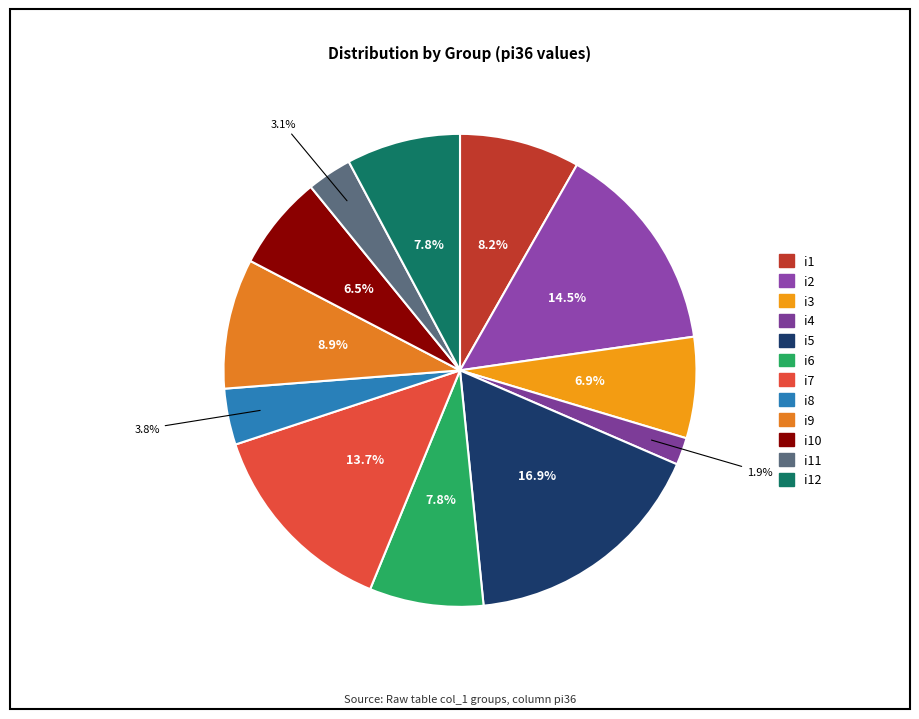

Count the number of slices in the pie.

12